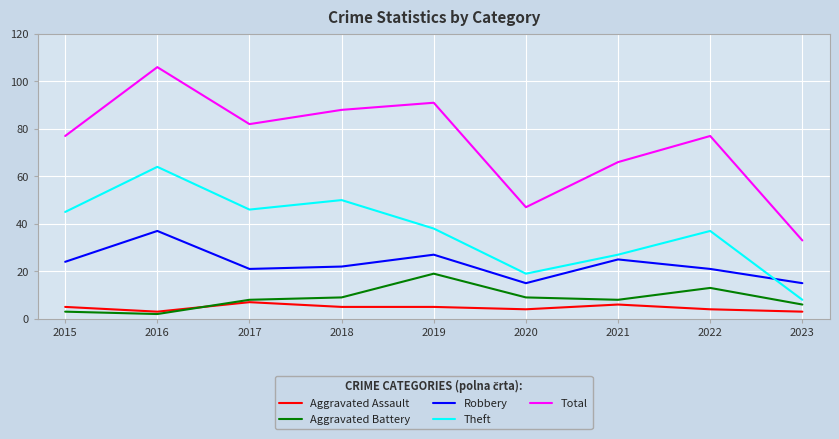

Is the value of Aggravated Assault at 2015 greater than the value of Aggravated Battery at 2019?

No